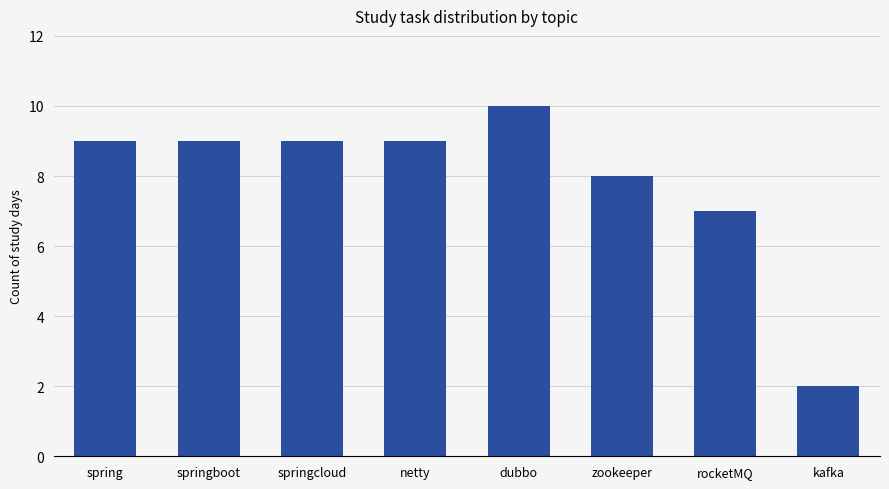

Which category has the lowest value across all series?

kafka